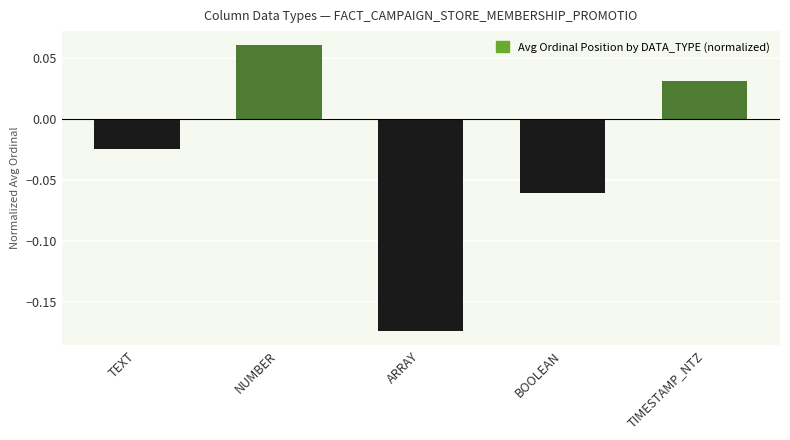

Rank the categories by value from highest to lowest.

NUMBER, TIMESTAMP_NTZ, TEXT, BOOLEAN, ARRAY